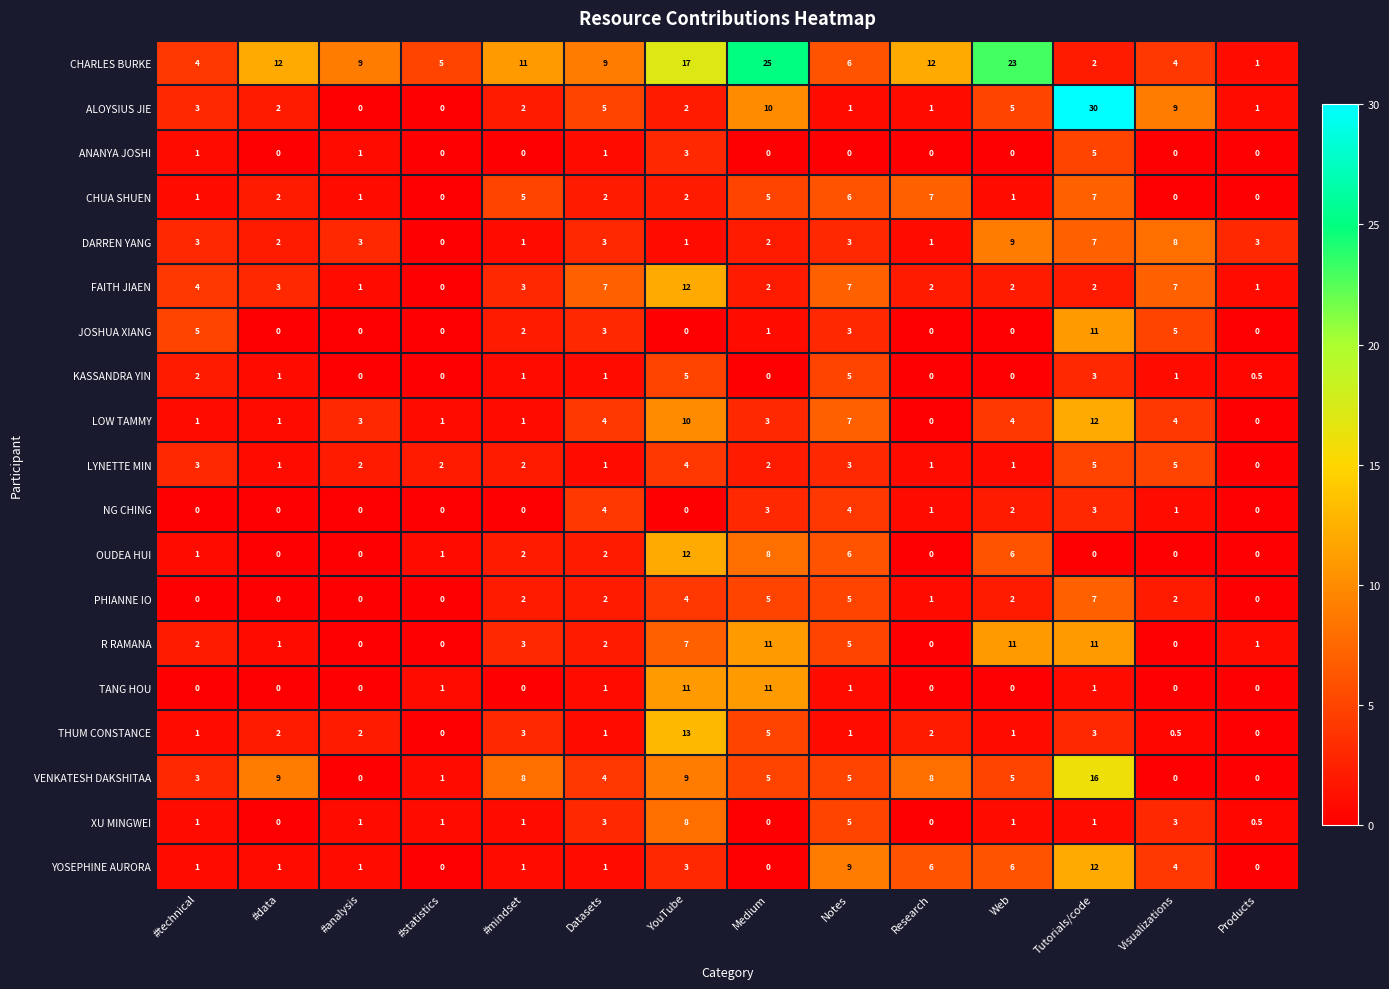

At which label does LYNETTE MIN reach its minimum?

Products